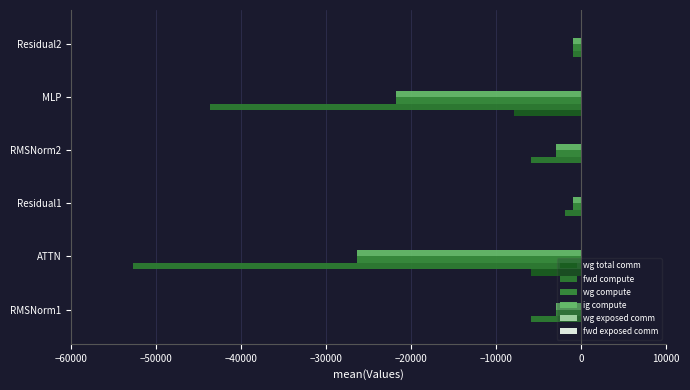

What is the sum of all wg total comm values?

-13706.8